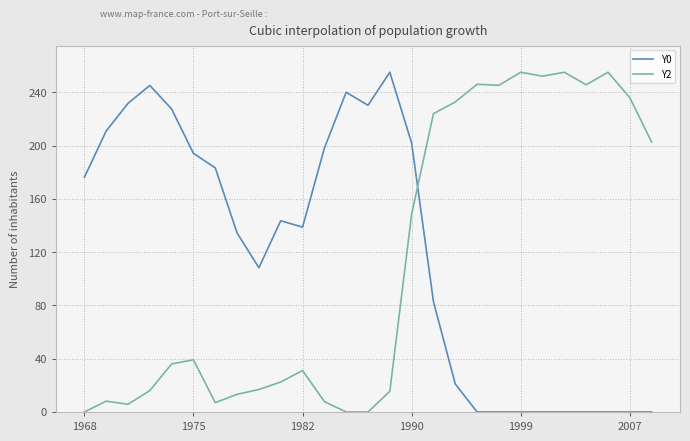

What is the maximum value shown in the chart?

255.0